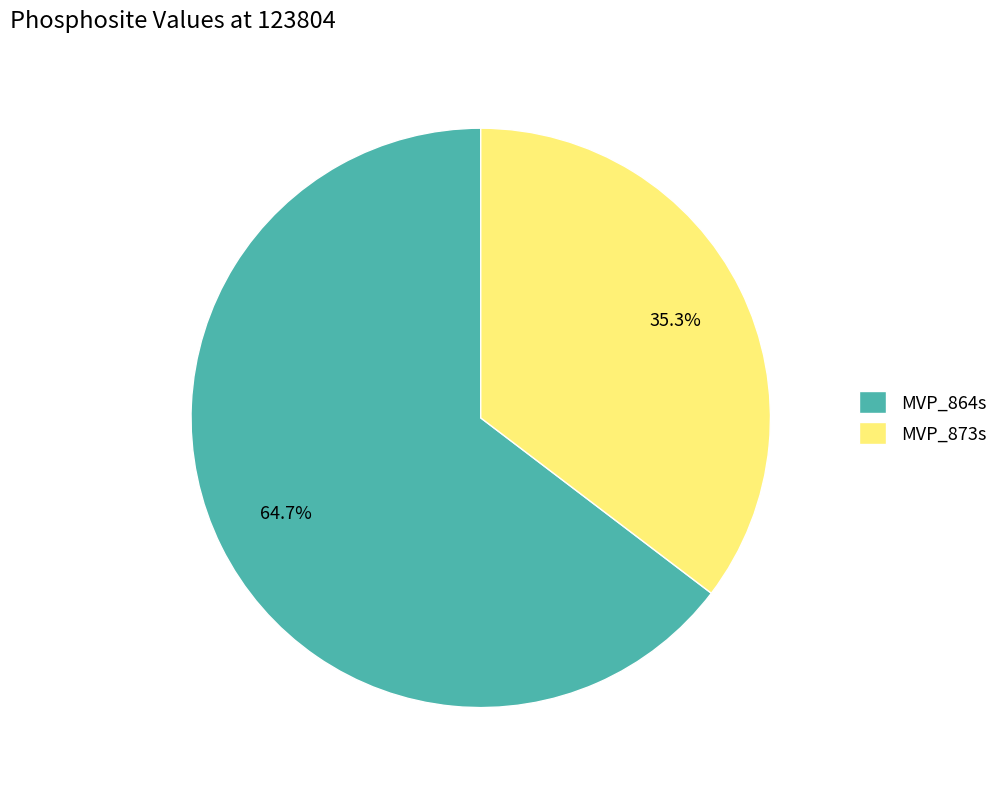

Rank the categories by value from highest to lowest.

MVP_864s, MVP_873s